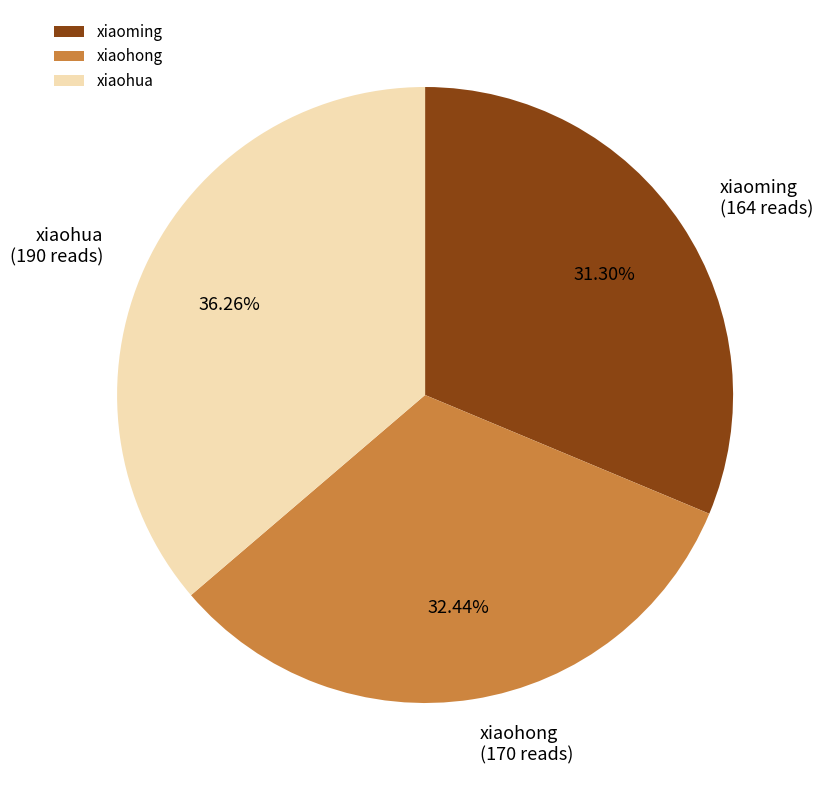

What is the smallest slice in the pie chart?

xiaoming